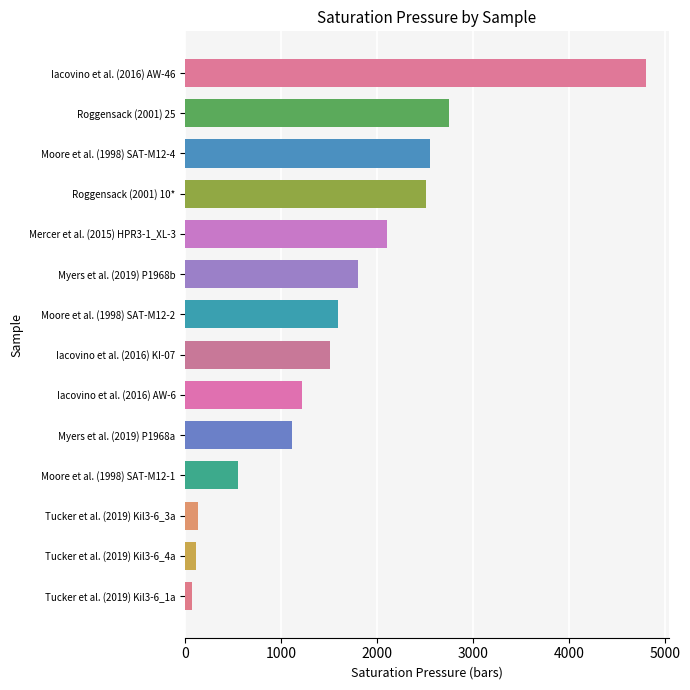

Is it true that the value at Roggensack (2001) 25 is 1276?

False